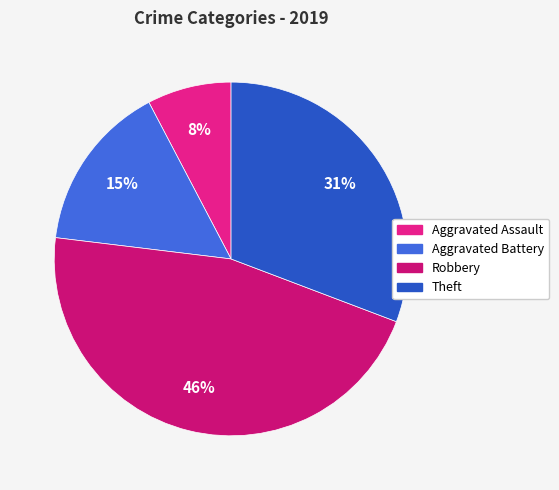

To the nearest percent, what portion does Robbery represent?

46%